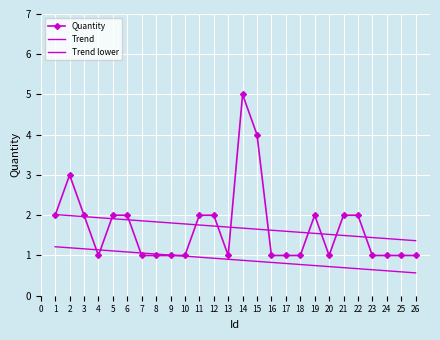

At 6, list the series in order from largest to smallest.

Quantity, Trend, Trend lower